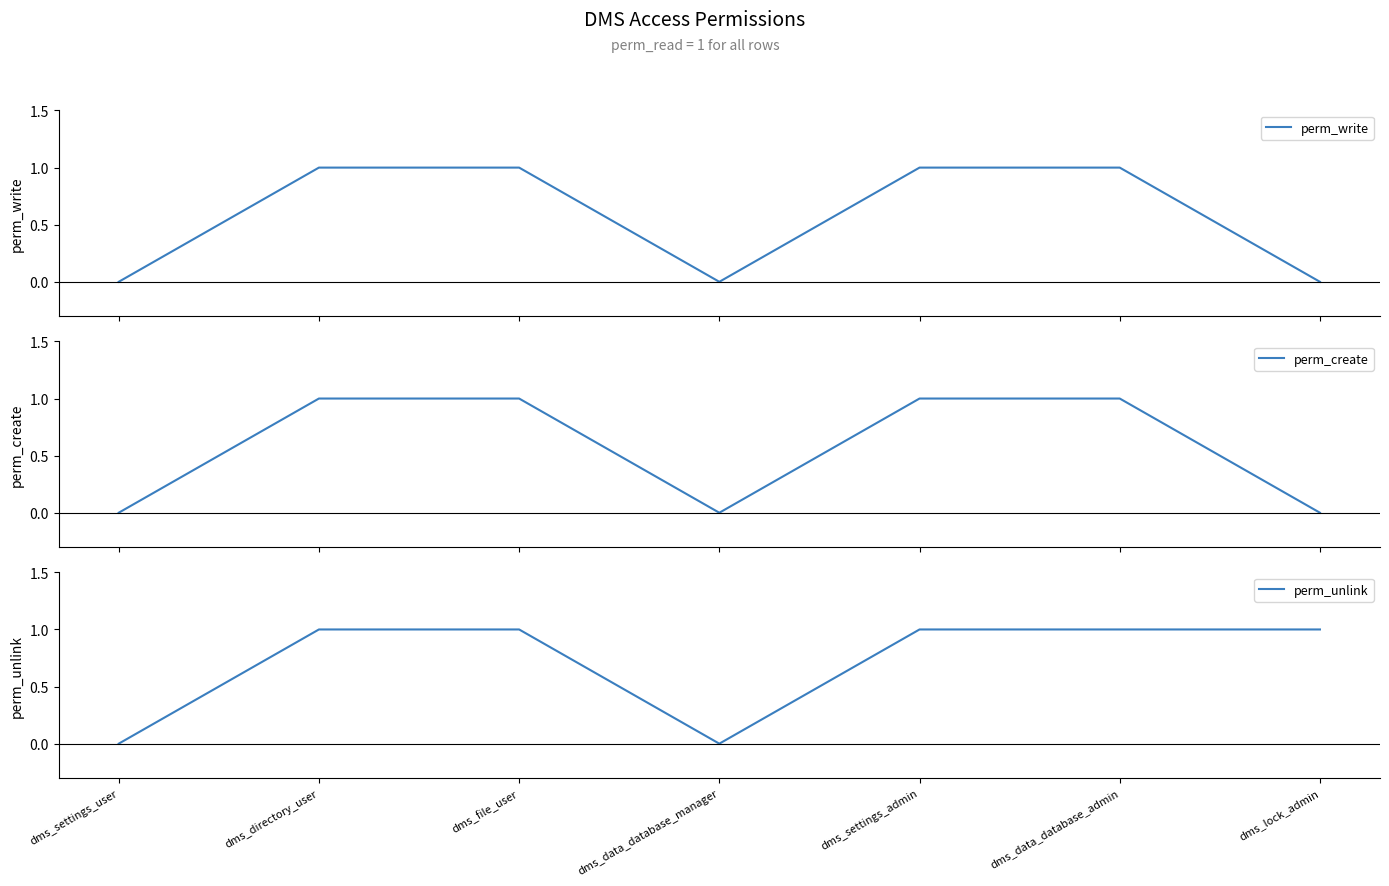

The value of perm_write at dms_settings_admin is 1. True or false?

True